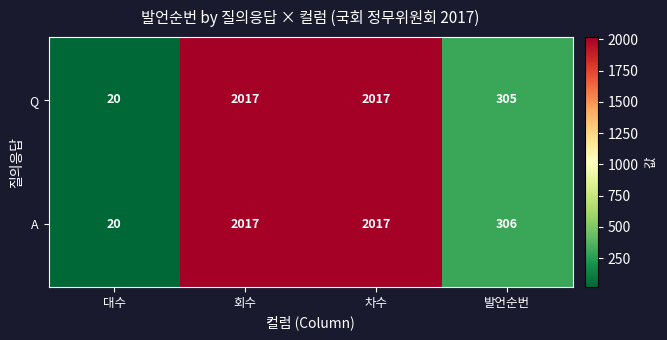

Is it true that Q equals 2017 at 차수?

True